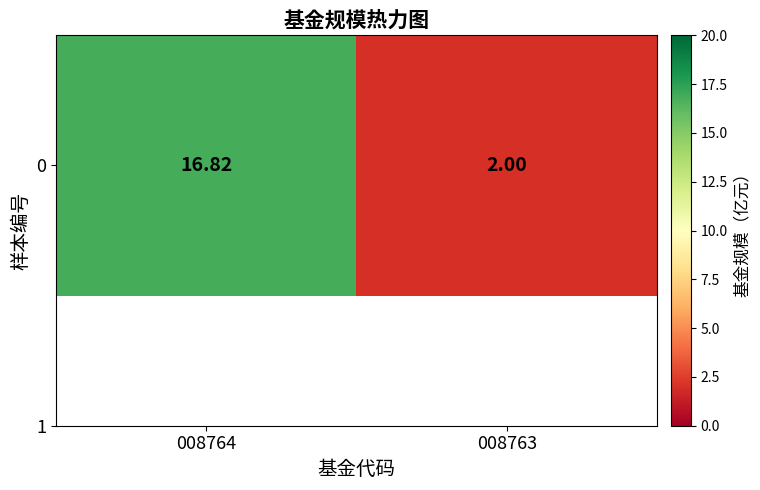

Approximately how many times larger is the value at 008764 compared to 008763?

8.4